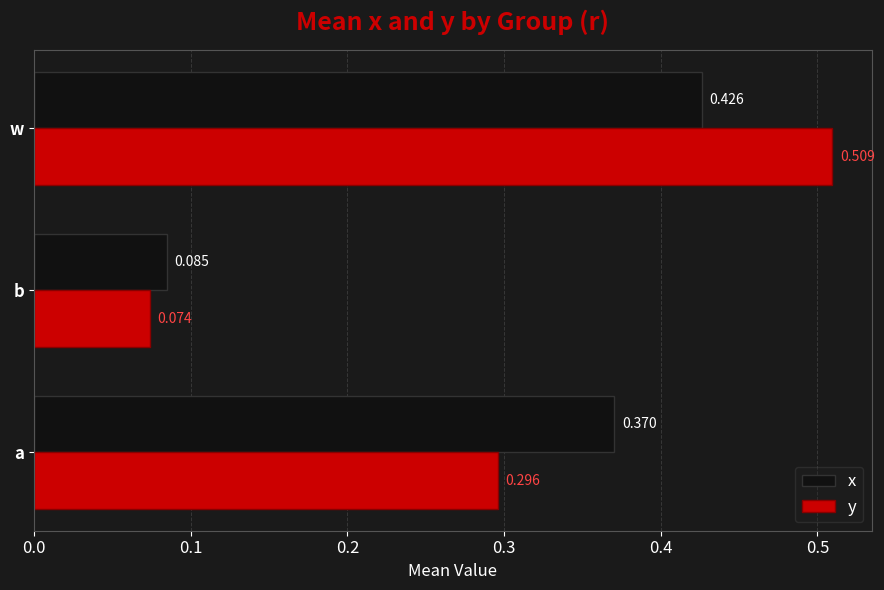

Which series has the largest total across all categories?

x